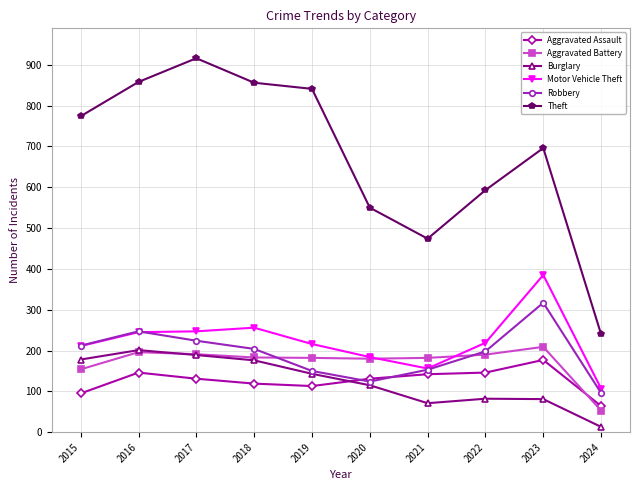

What is the sum of all Robbery values?

1925